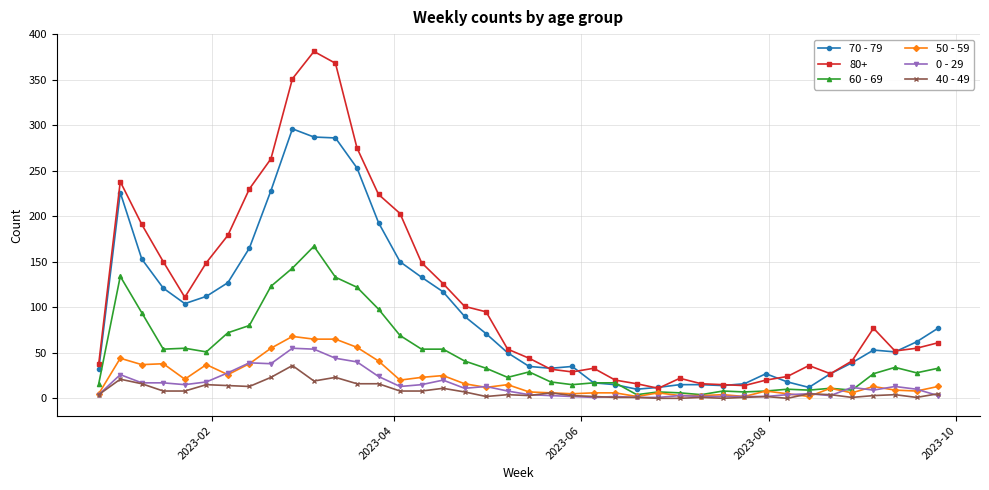

True or false: 50 - 59 has more than 2 points higher than both neighbors.

True